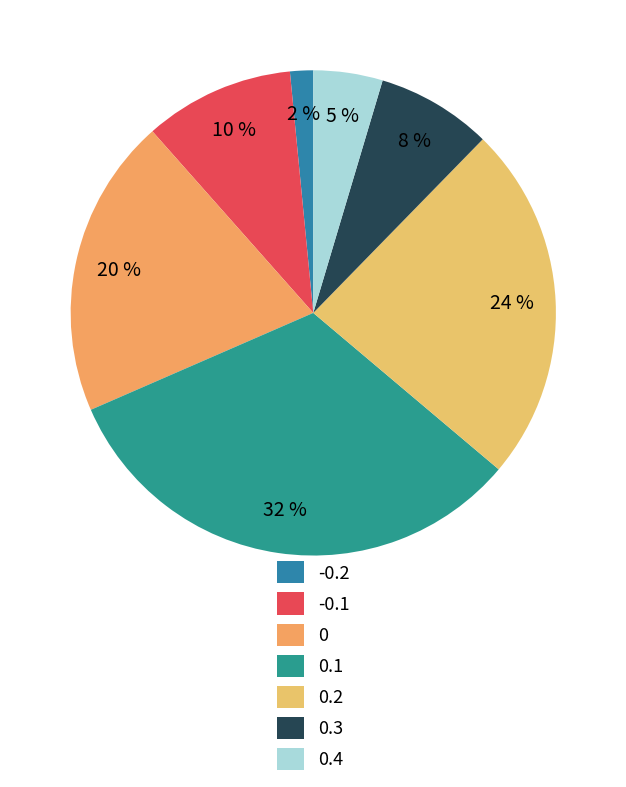

Is the sum of 0 and 0.3 greater than half?

No